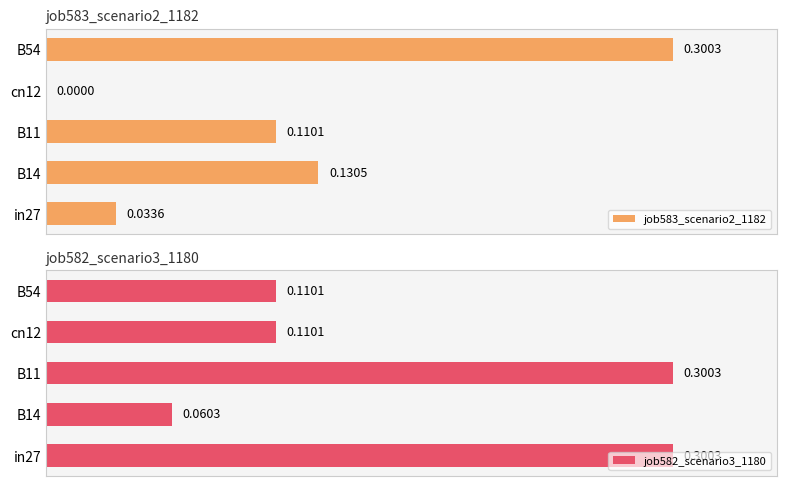

Is the value of job583_scenario2_1182 at B11 greater than the value of job582_scenario3_1180 at B14?

Yes